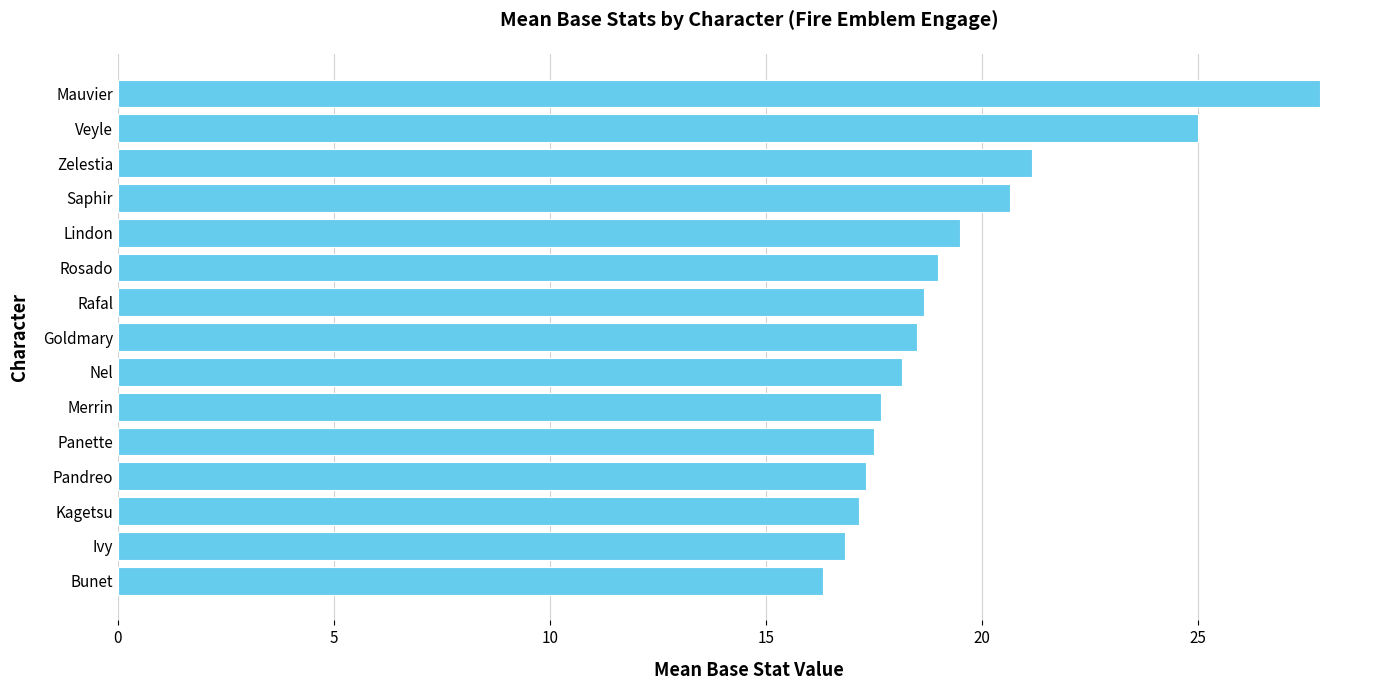

What is the change in value from Goldmary to Panette?

-1.0